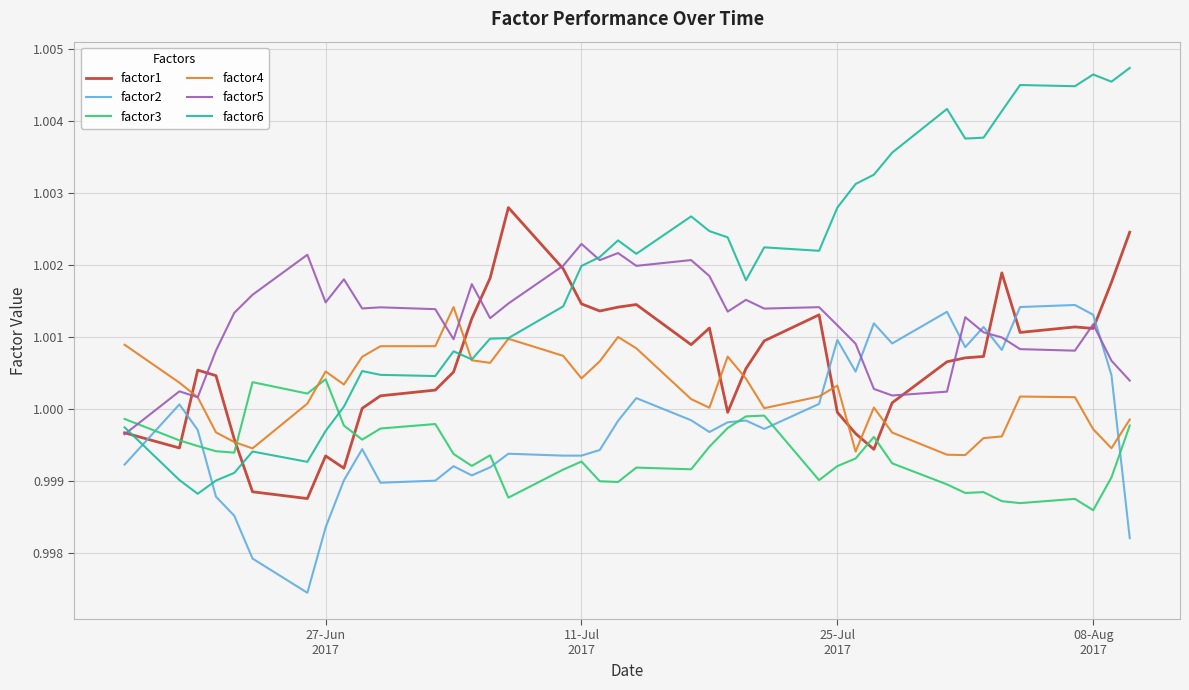

Which series ends up on top after the final intersection of factor6 and factor5?

factor6